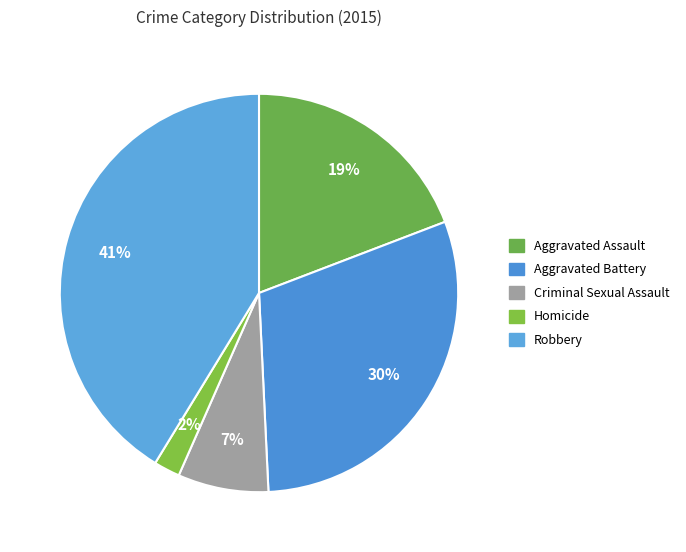

Does any single category account for the majority?

No